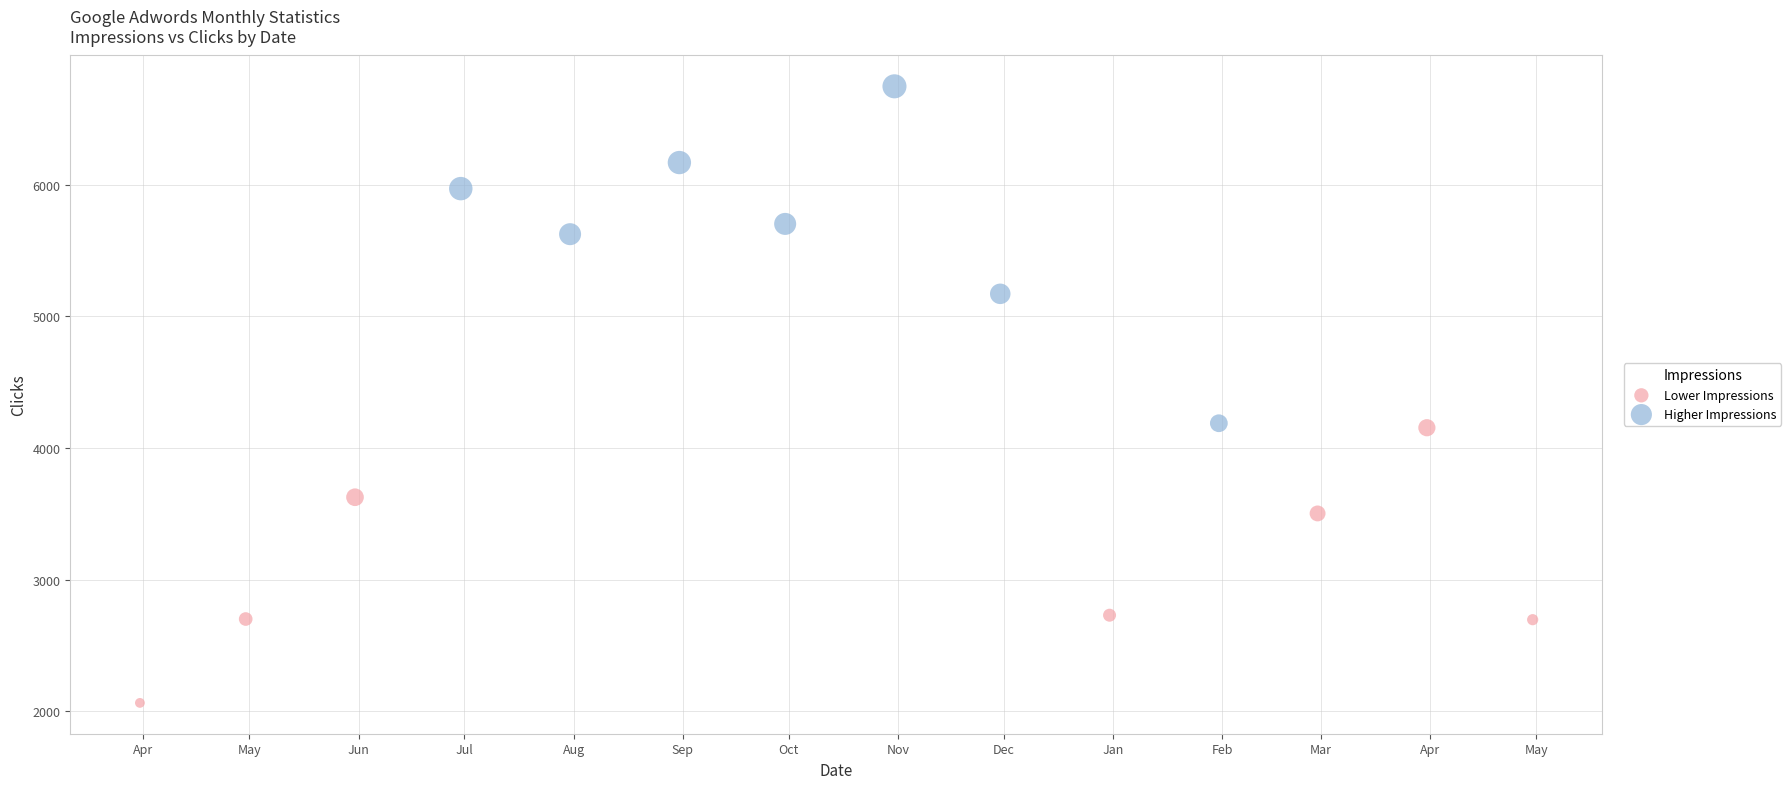

Which series contains the highest Y value?

Higher Impressions